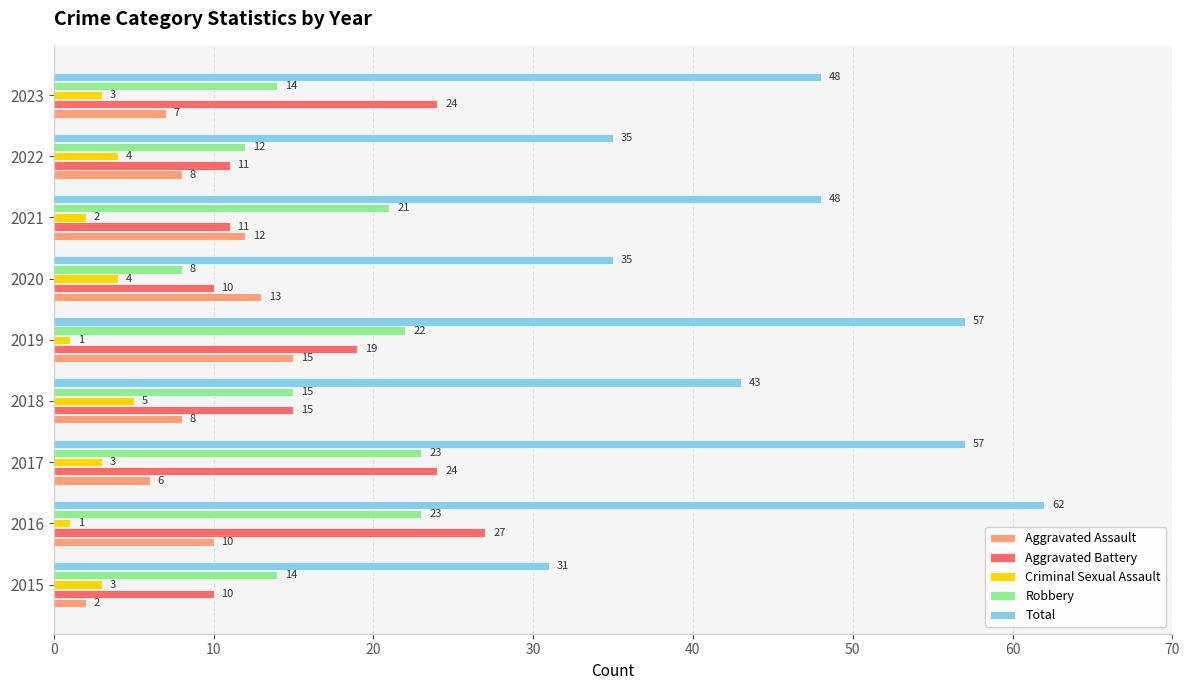

What are all the series names shown in the legend?

Aggravated Assault, Aggravated Battery, Criminal Sexual Assault, Robbery, Total